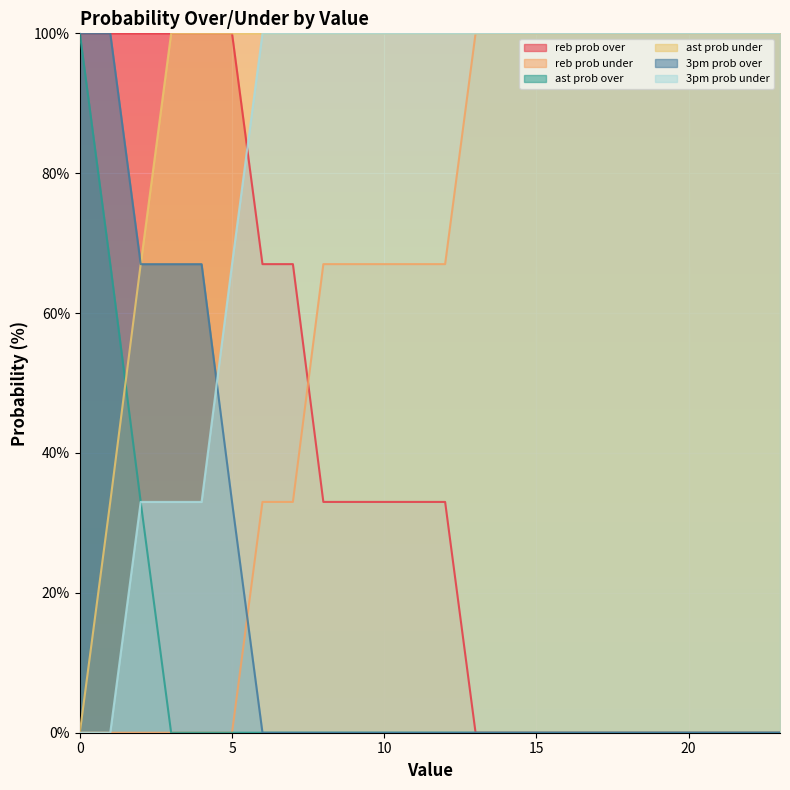

What is the sum of all ast prob over values?

200